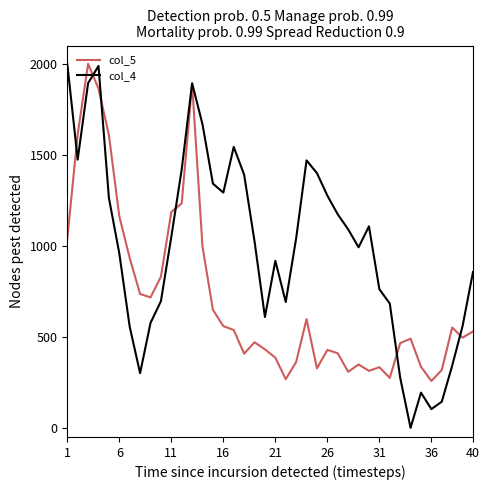

True or false: col_5 and col_4 intersect in this chart.

True